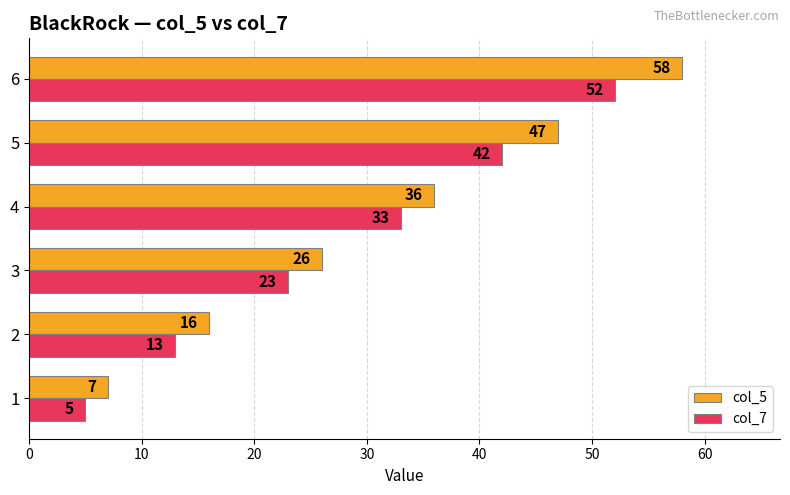

What is the spread (max minus min) of values at 3?

3